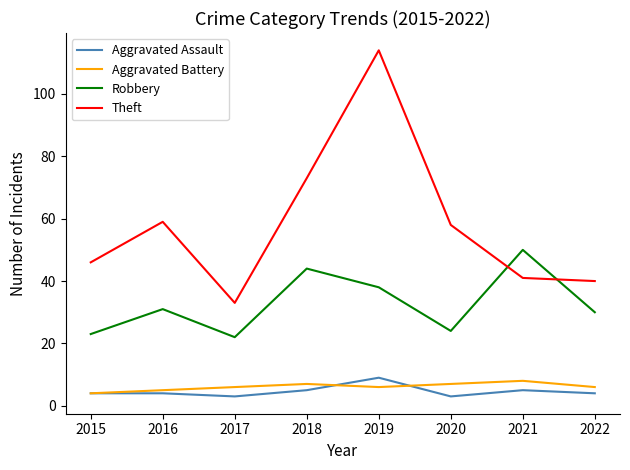

True or false: Theft has more than 0 points higher than both neighbors.

True